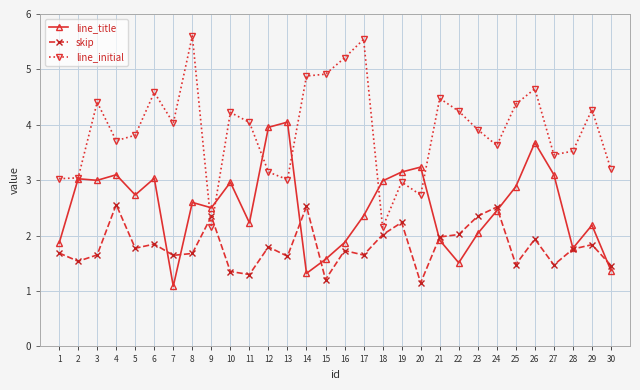

What is the difference between the highest and lowest values at 3?

2.8